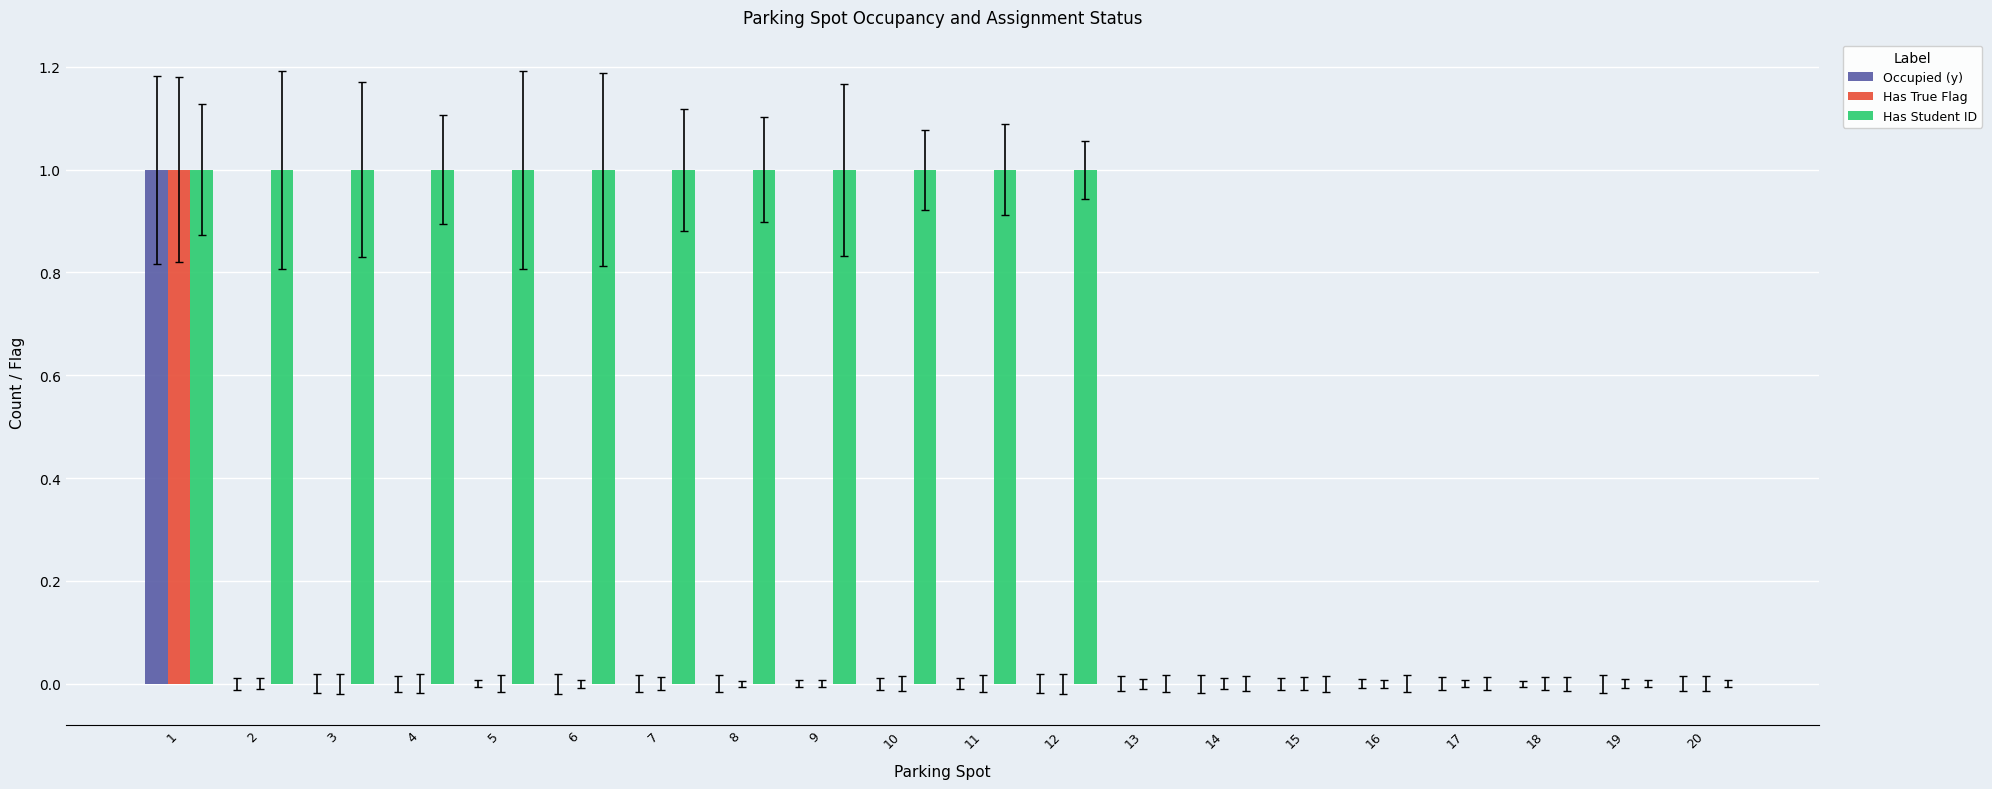

What is the highest value of the Occupied (y) series?

1